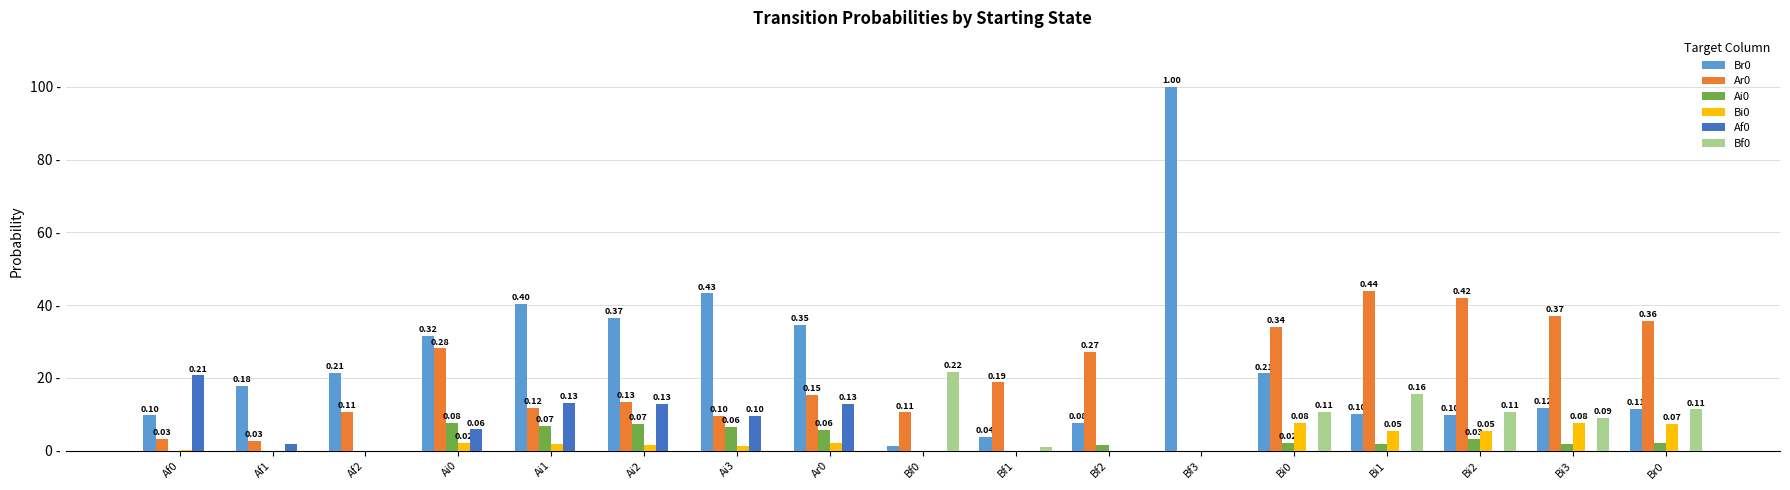

Are the bars horizontal?

No